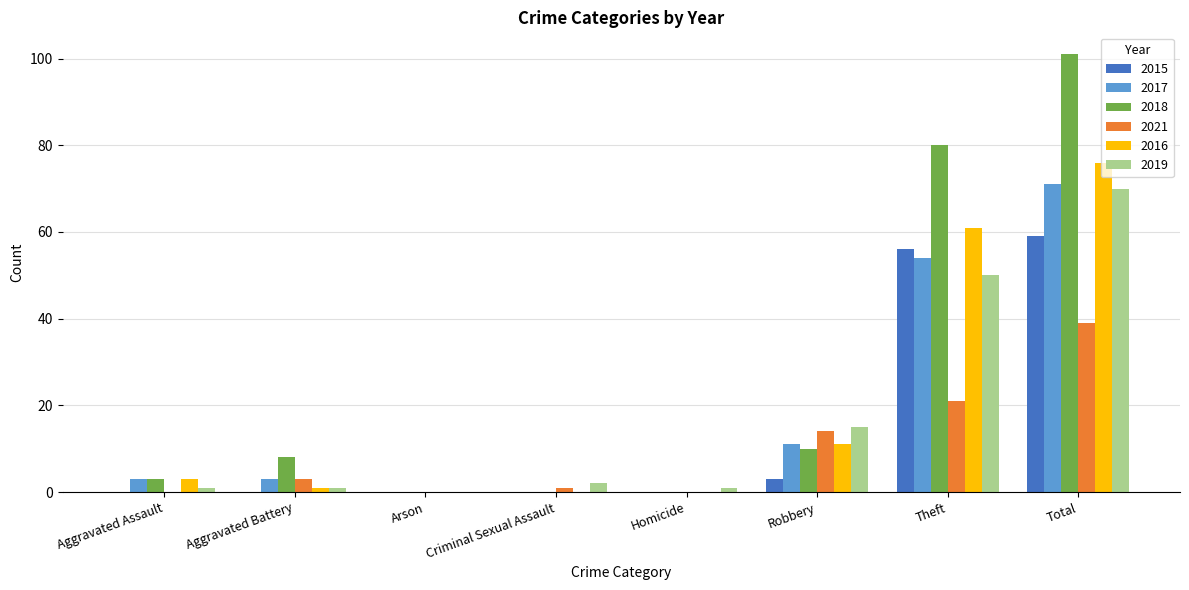

What is the approximate value of 2017 at Theft?

54